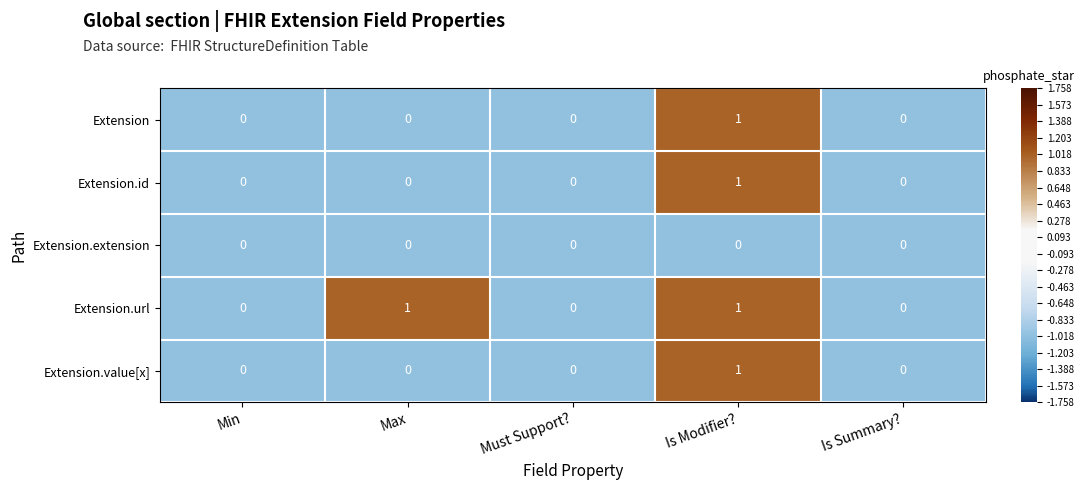

Which category has the highest value in the Extension series?

Is Modifier?